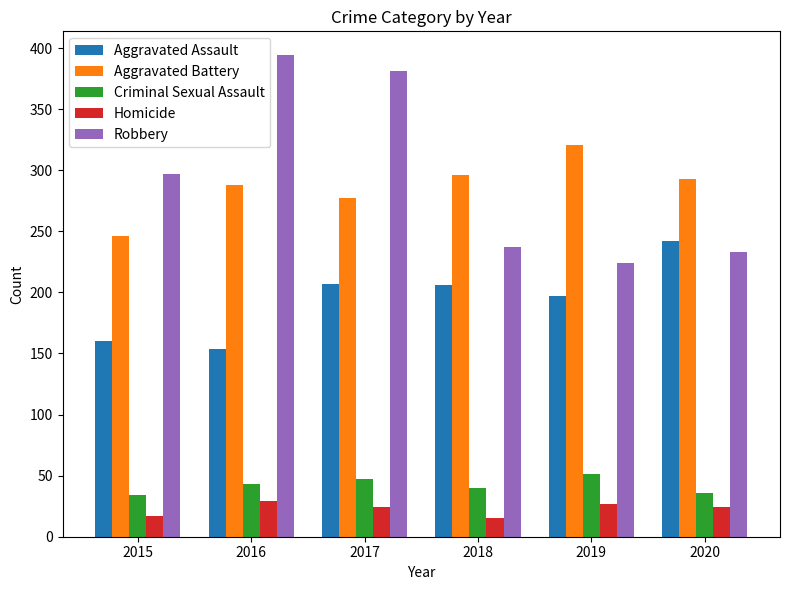

Which series has the widest spread of values?

Robbery